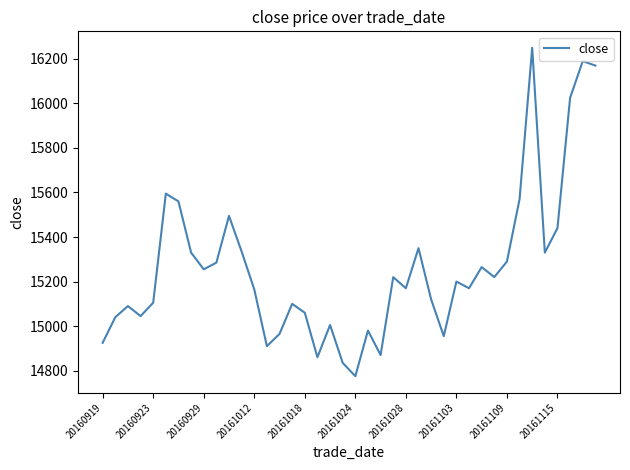

What is the maximum value shown in the chart?

16250